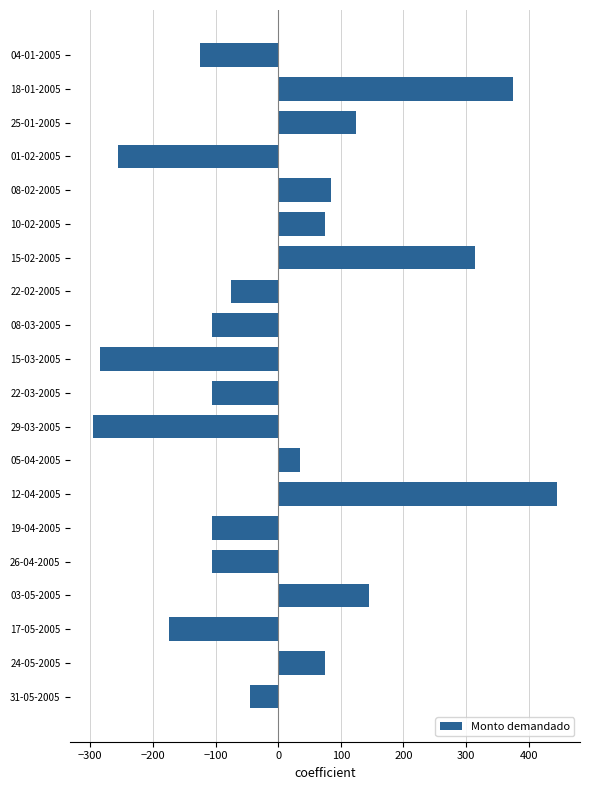

How many values are above zero?

9